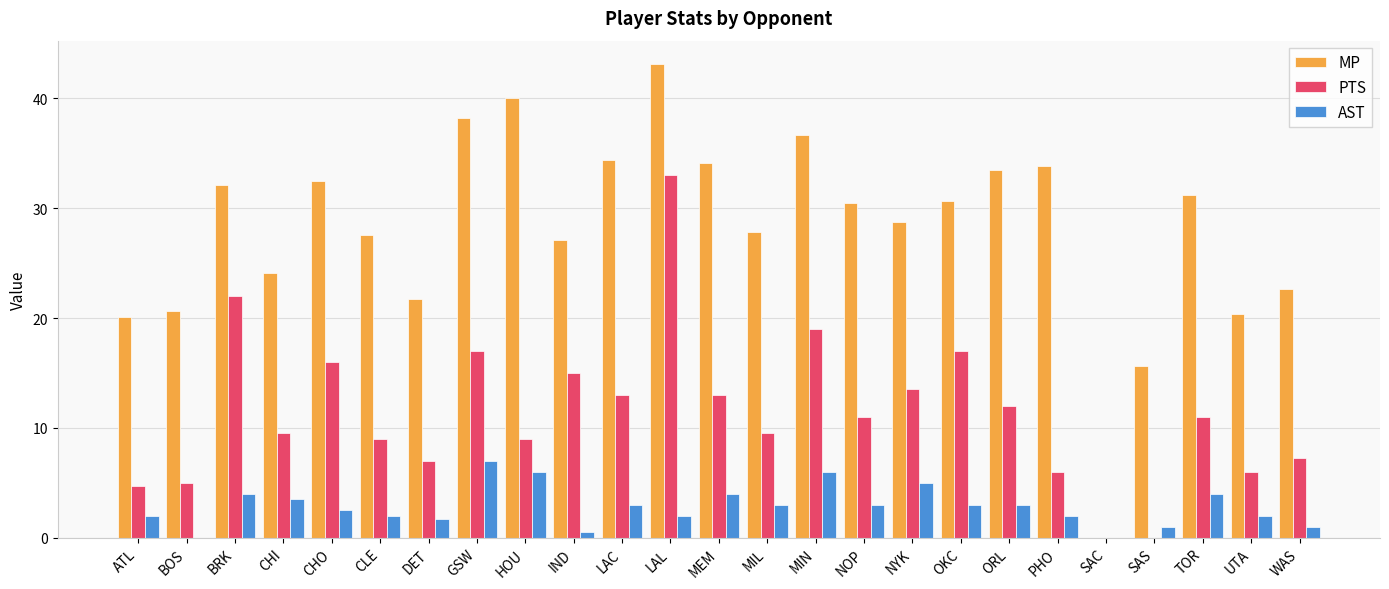

Which label corresponds to the largest value in the chart?

LAL